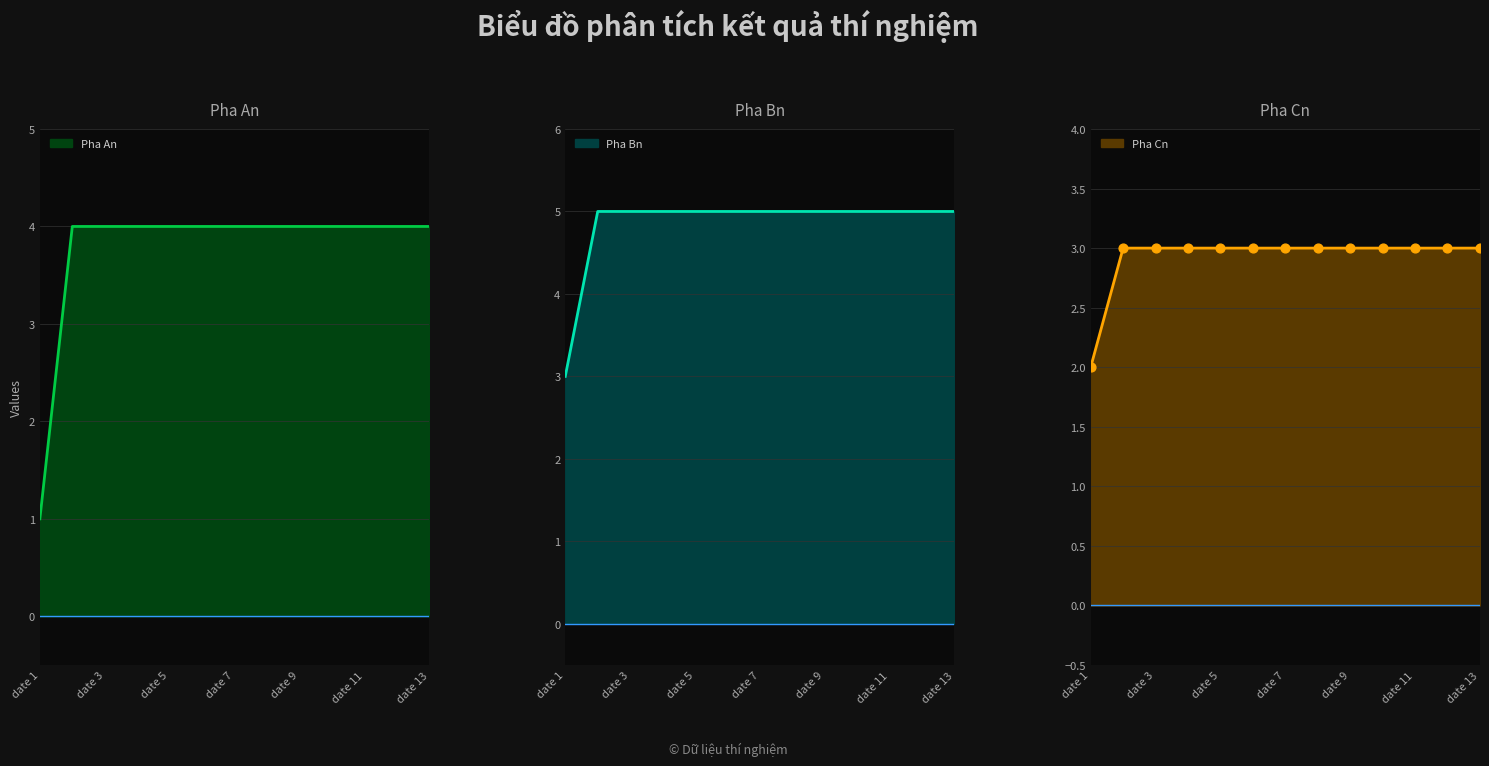

What is the total value across all series at date 3?

12